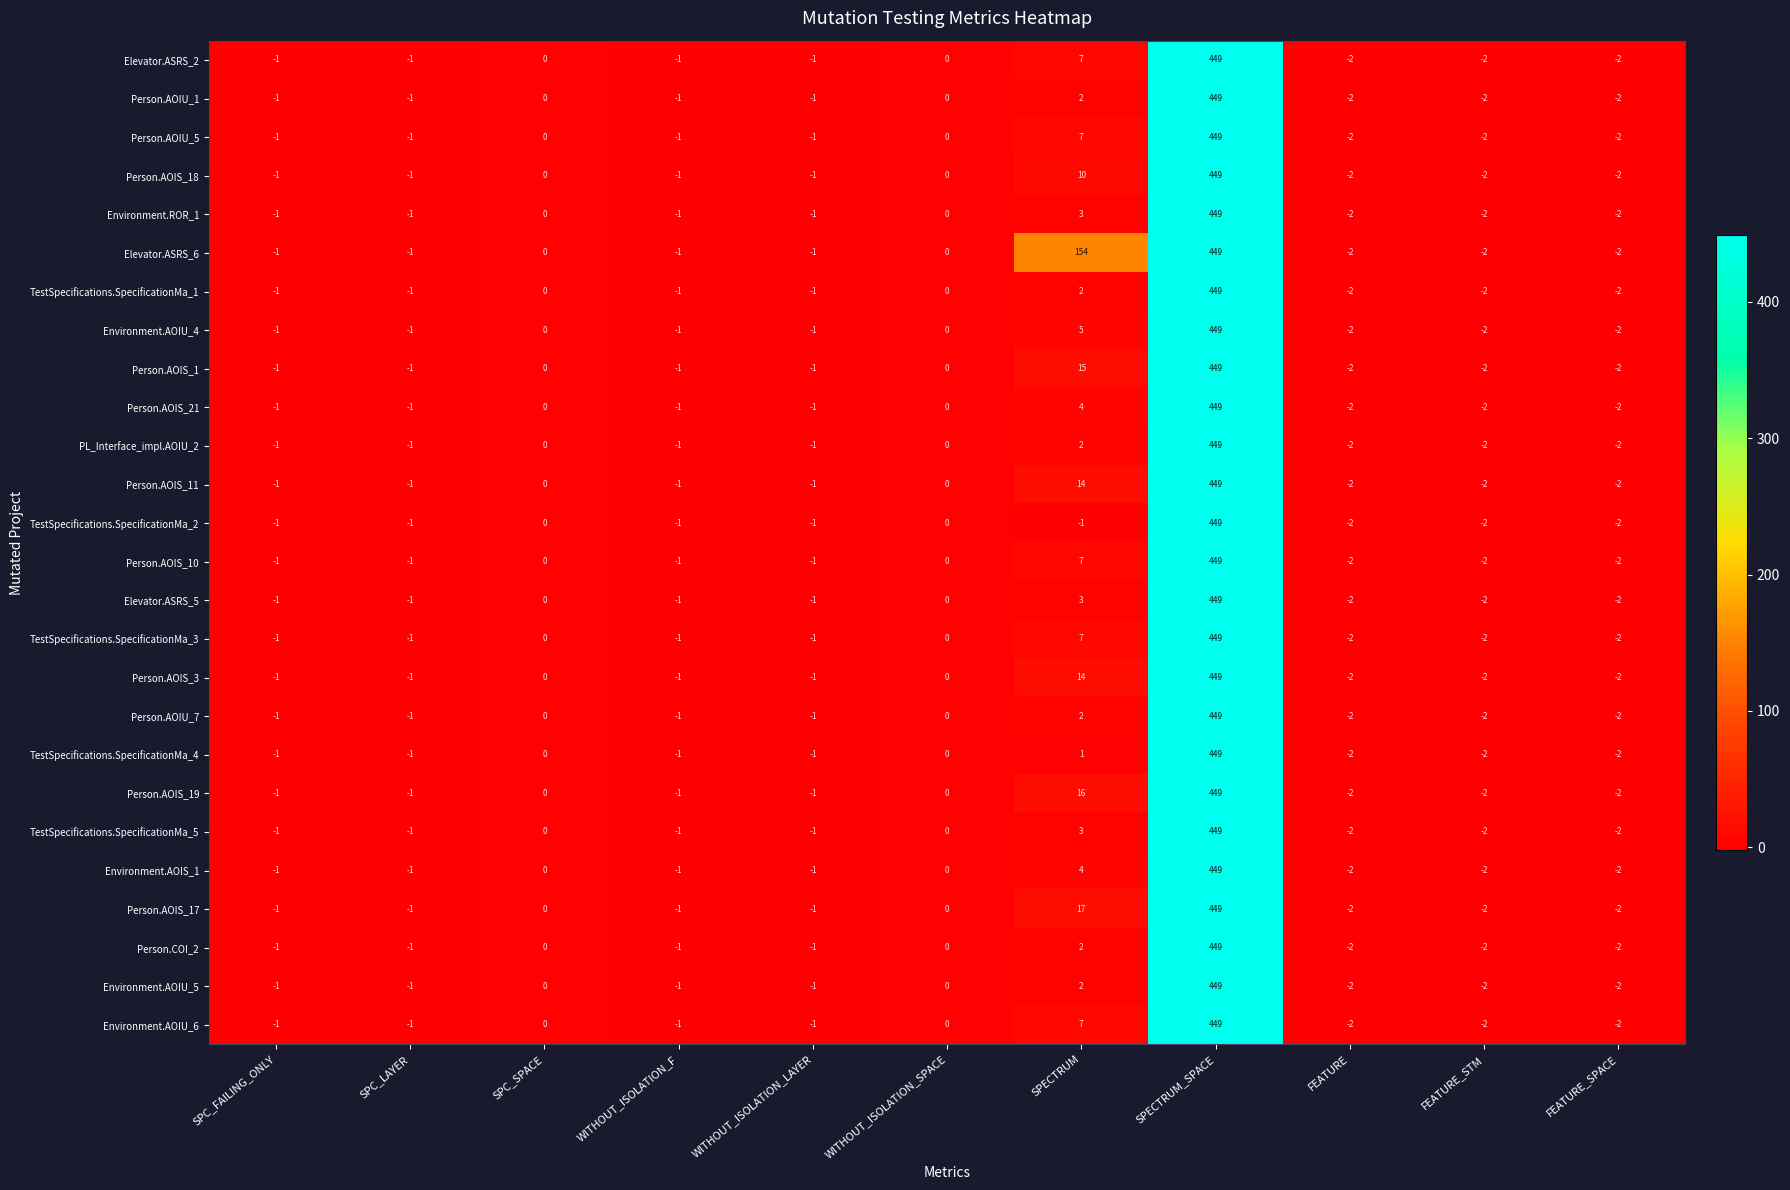

Is it true that Person.AOIS_1 equals -2 at SPC_LAYER?

False